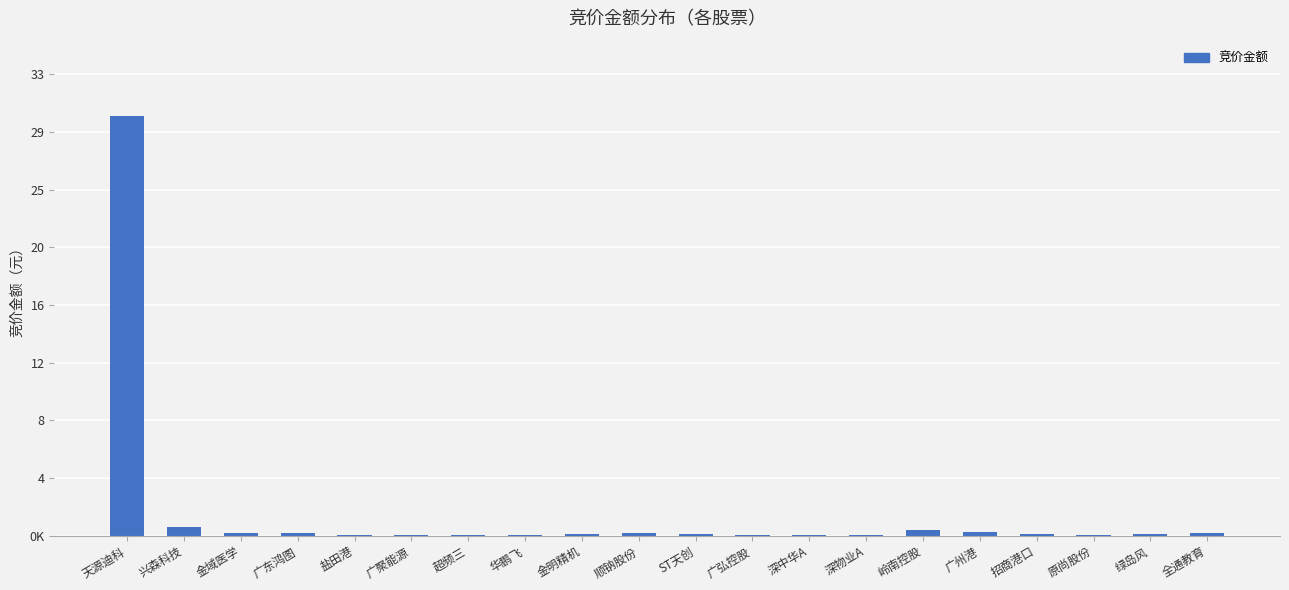

Does the chart contain stacked bars?

No